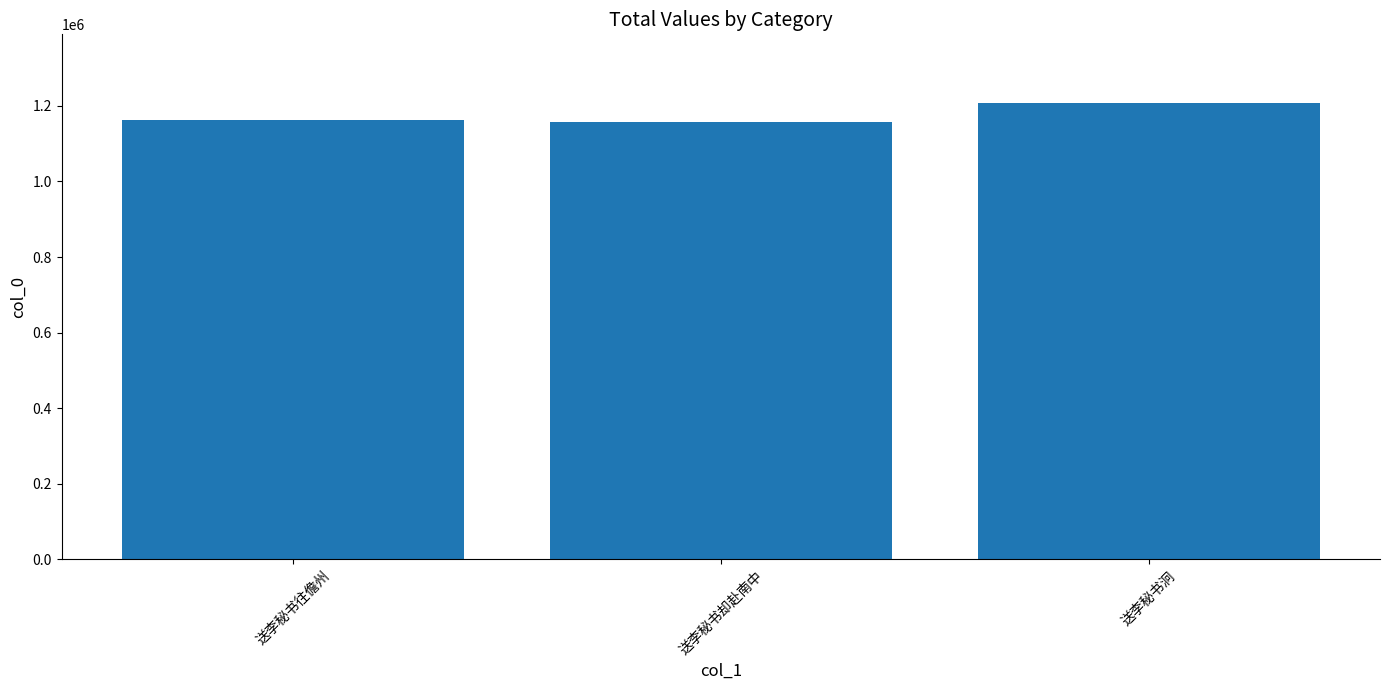

What is the sum of all values?

3544892